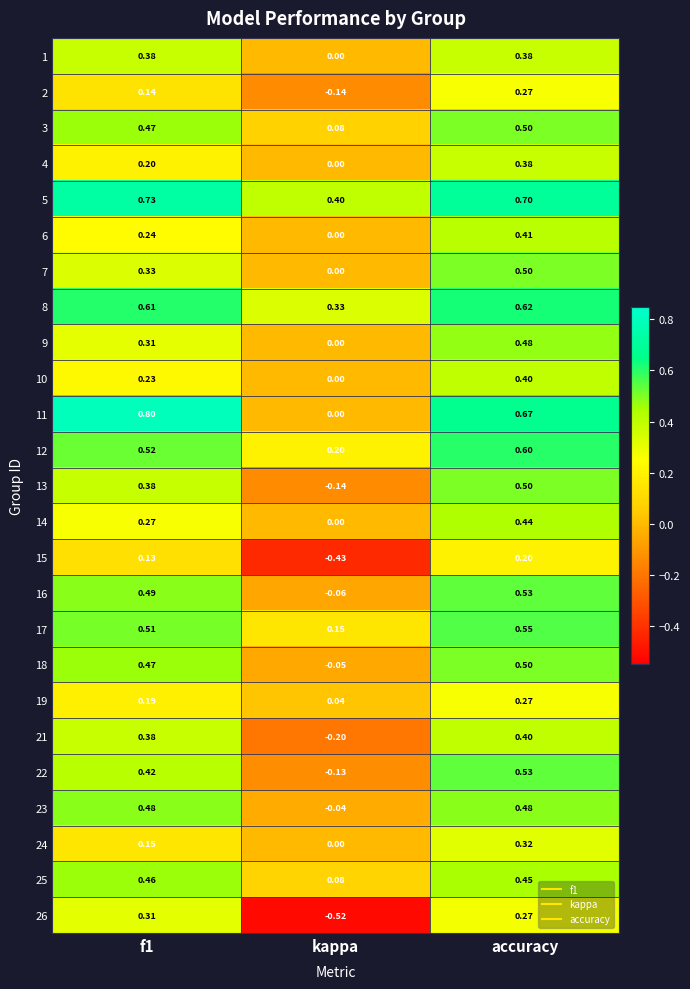

At which label does 3 reach its minimum?

kappa